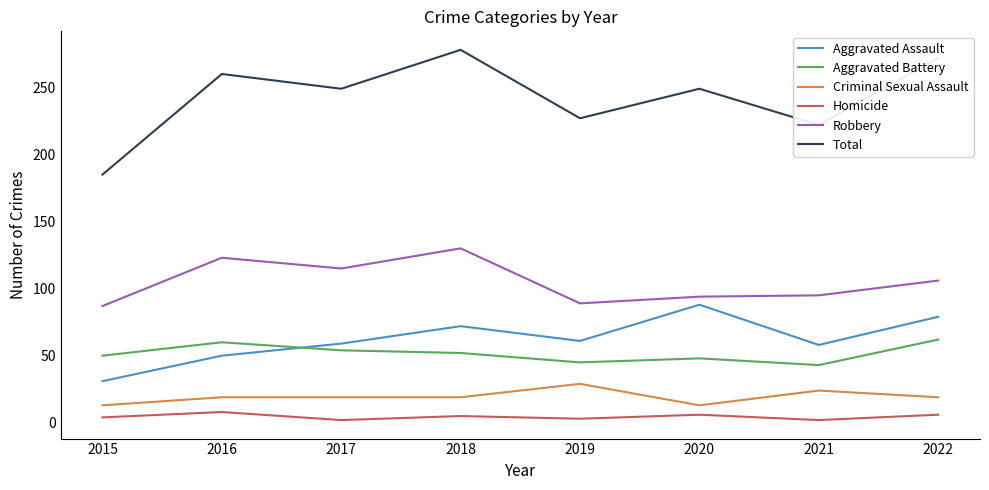

How many lines are shown in the chart?

6